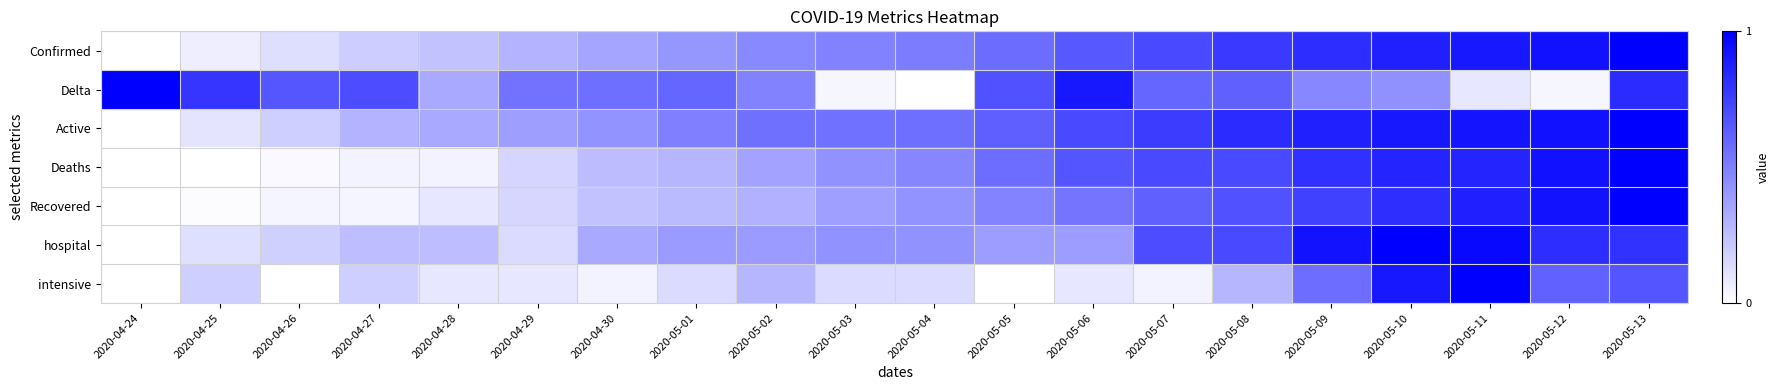

Count the number of categories in the chart.

20